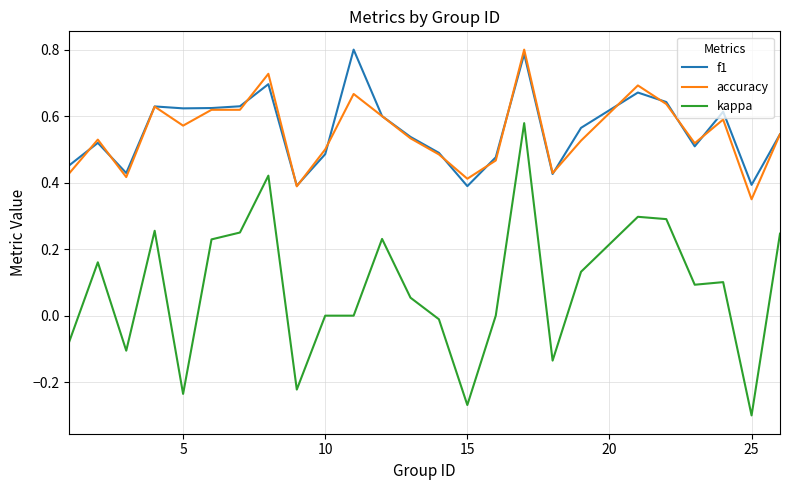

Which series has the widest spread of values?

kappa